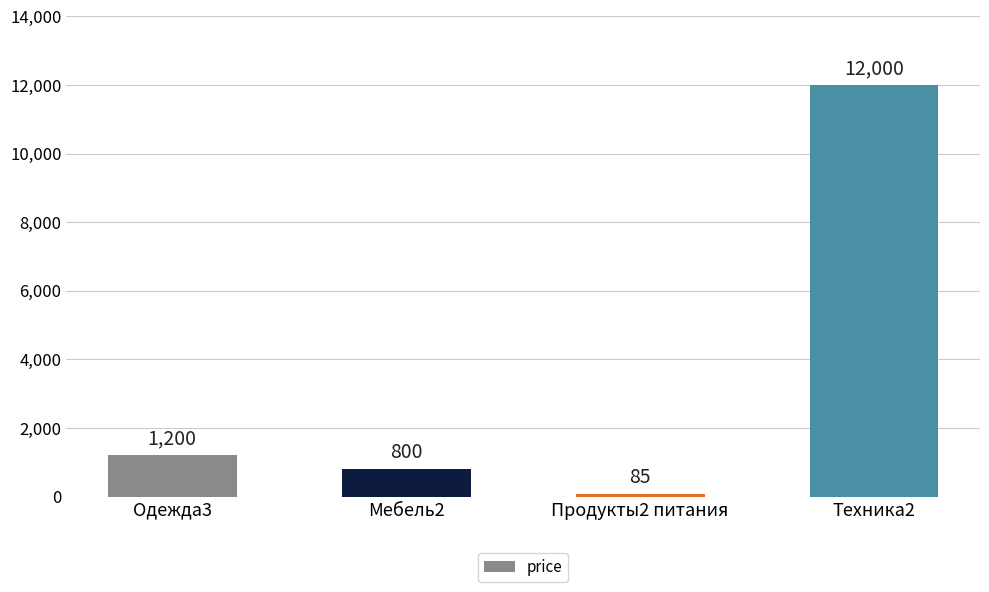

True or false: the data shows 85 at Продукты2 питания.

True